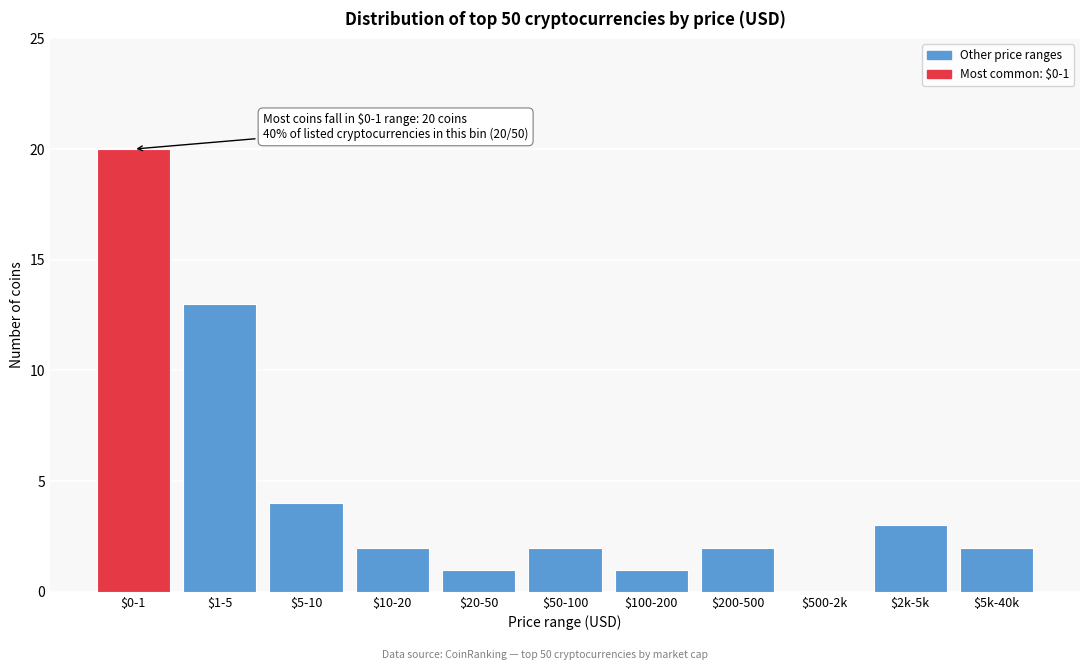

The chart shows a value of 5 at $0-1. True or false?

False